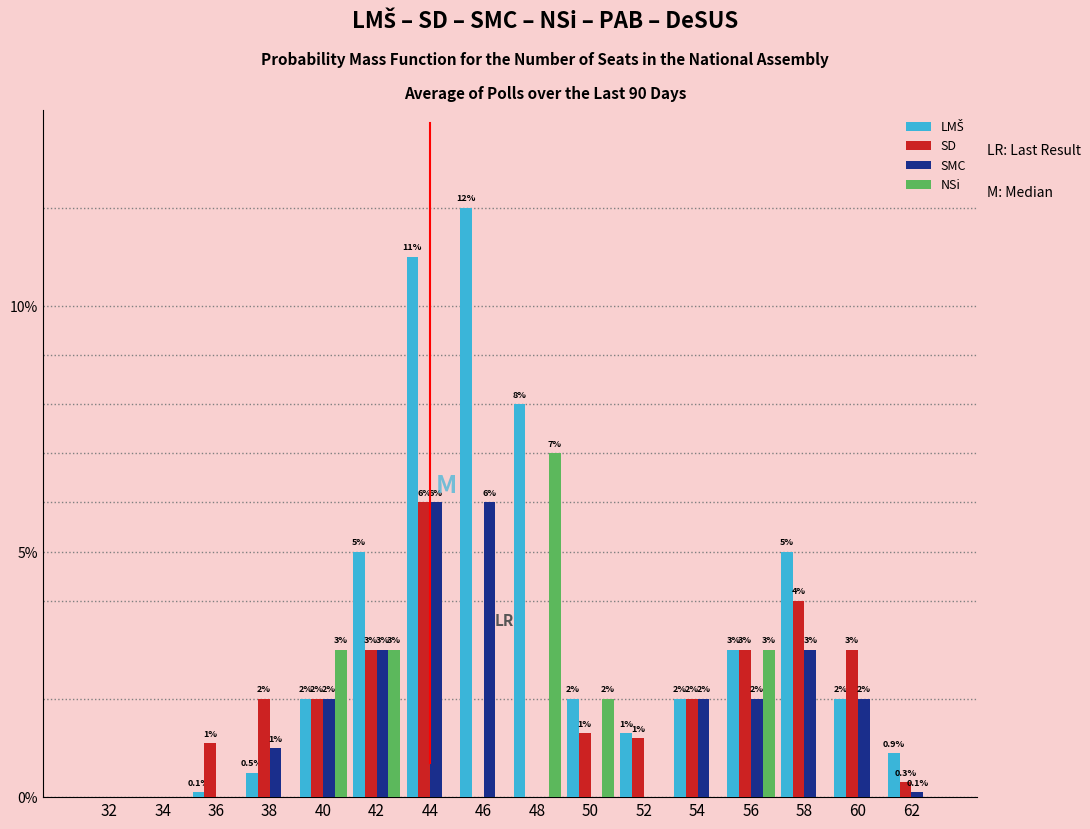

Which label corresponds to the largest value in the chart?

46